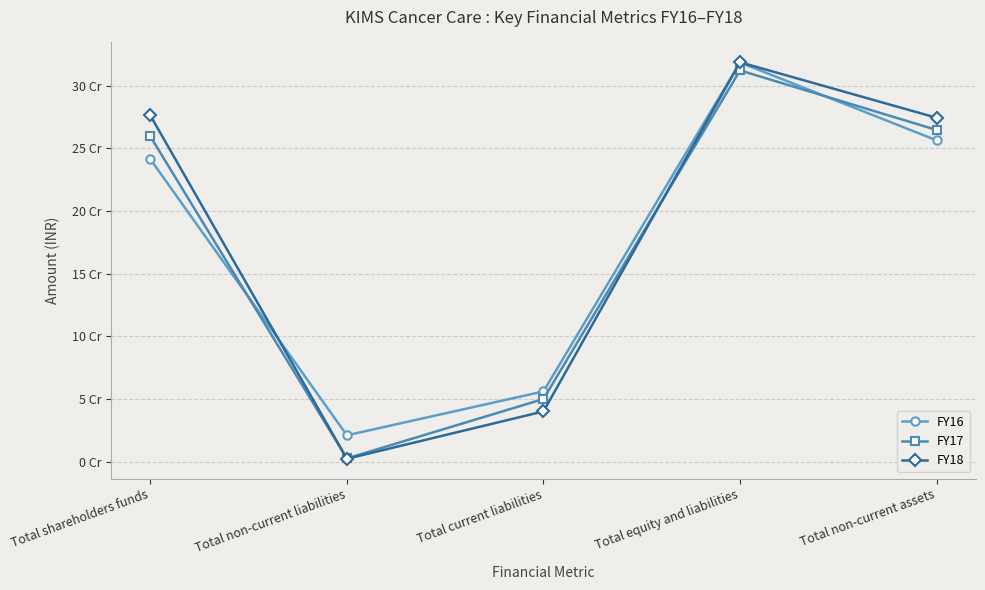

Reading left to right, transcribe all the data shown in this chart.

FY16: Total shareholders funds=241450000	Total non-current liabilities=21070000	Total current liabilities=56100000	Total equity and liabilities=318620000	Total non-current assets=256490000
FY17: Total shareholders funds=259610000	Total non-current liabilities=2630000	Total current liabilities=50050000	Total equity and liabilities=312290000	Total non-current assets=264760000
FY18: Total shareholders funds=276320000	Total non-current liabilities=2330000	Total current liabilities=40150000	Total equity and liabilities=318800000	Total non-current assets=274490000